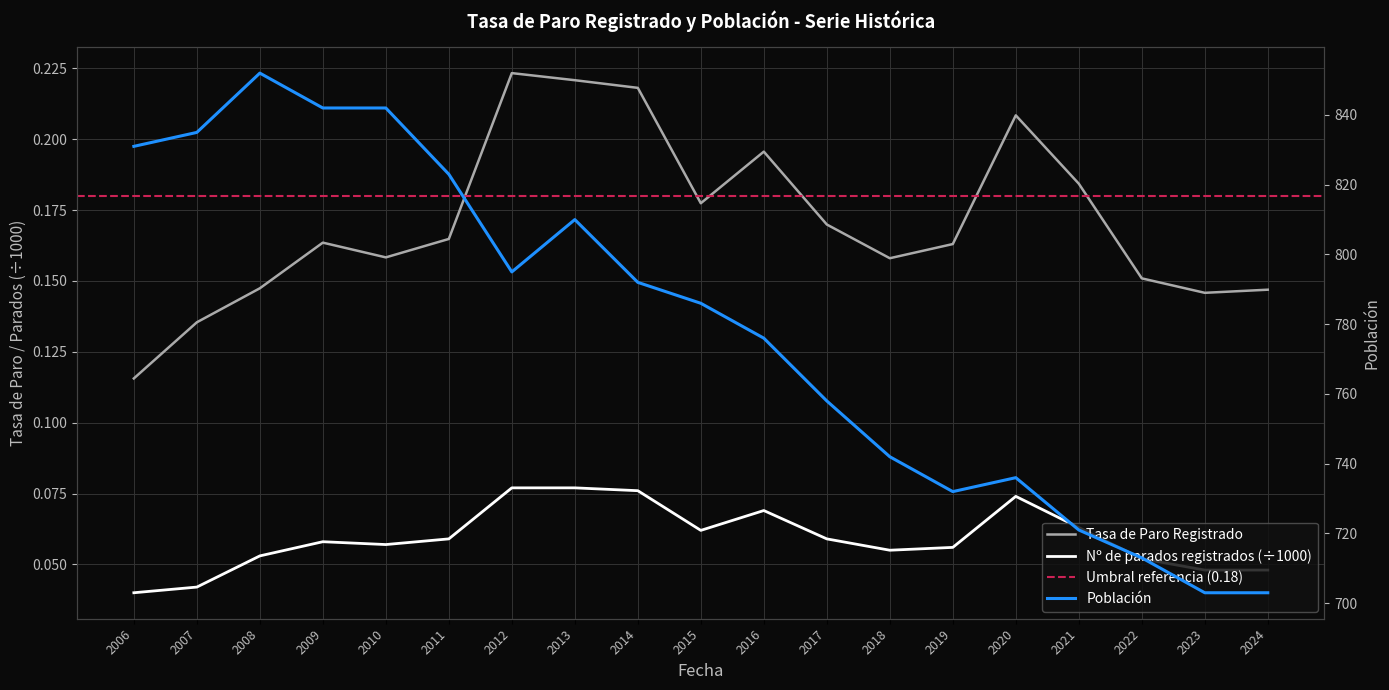

True or false: Tasa de Paro Registrado has a value of 0.3 at 2019.

False